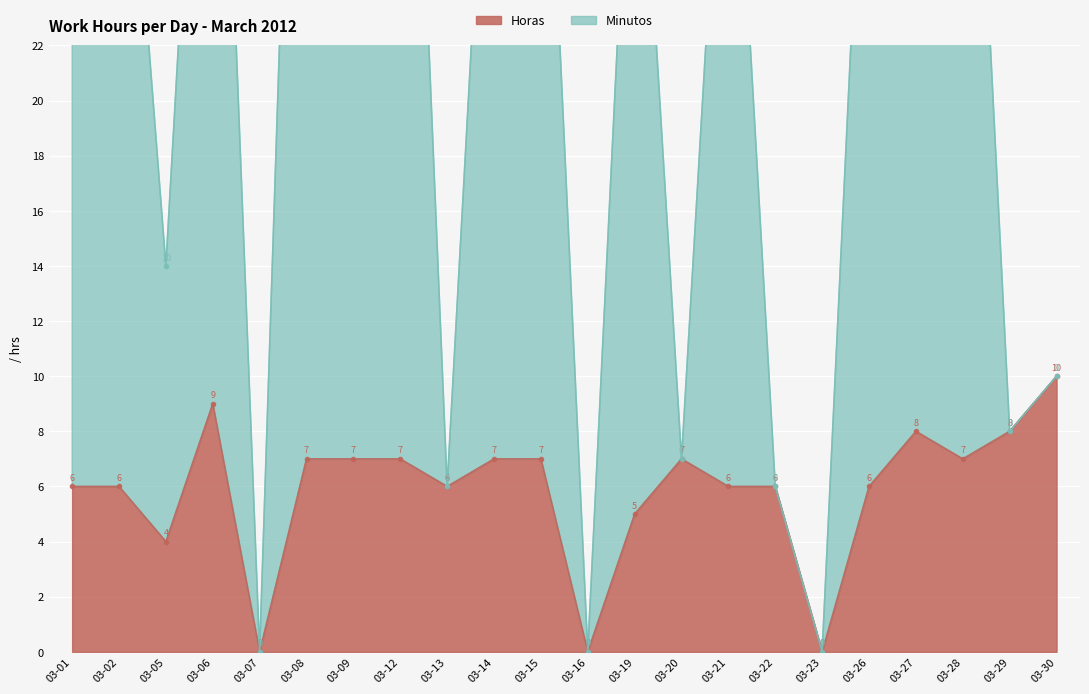

Is it true that Horas equals 0 at 03-07?

True